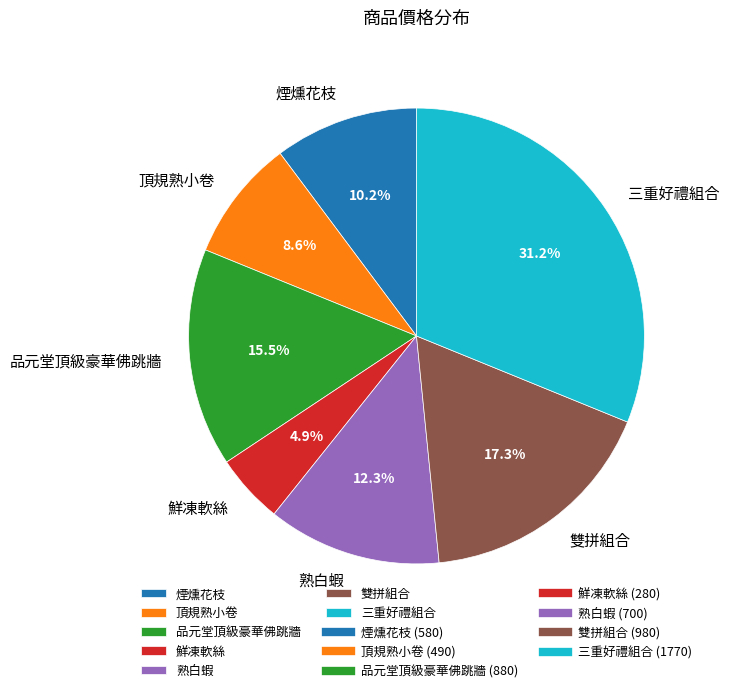

What is the smallest slice in the pie chart?

鮮凍軟絲